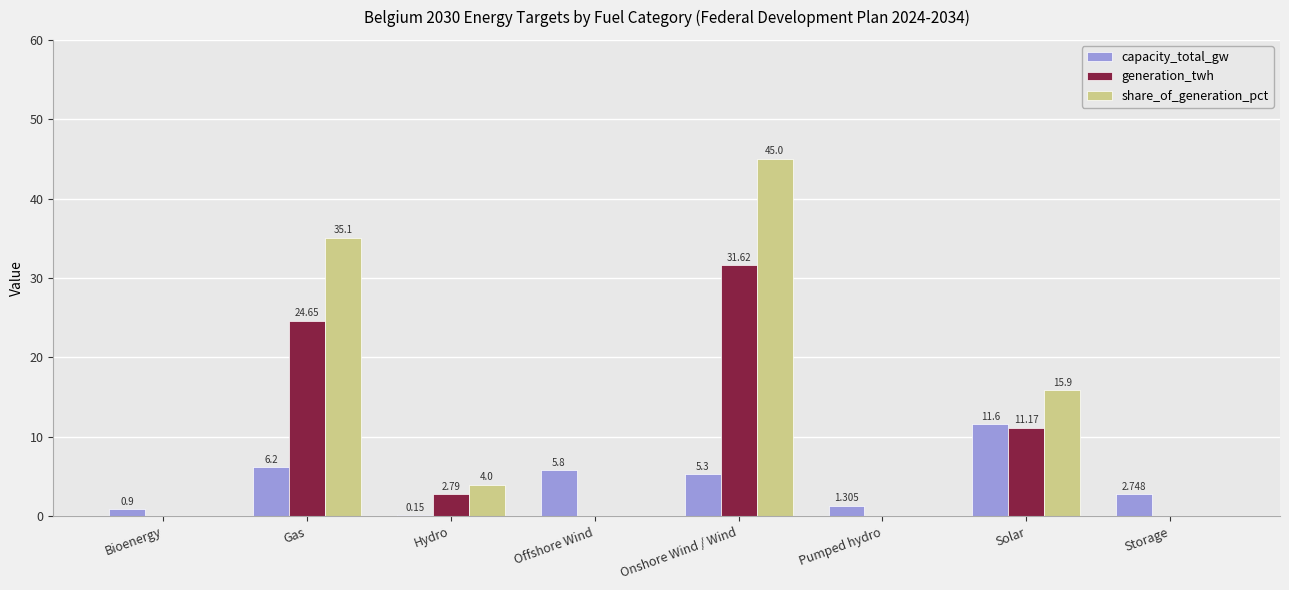

Which series changed the most between Bioenergy and Solar?

share_of_generation_pct